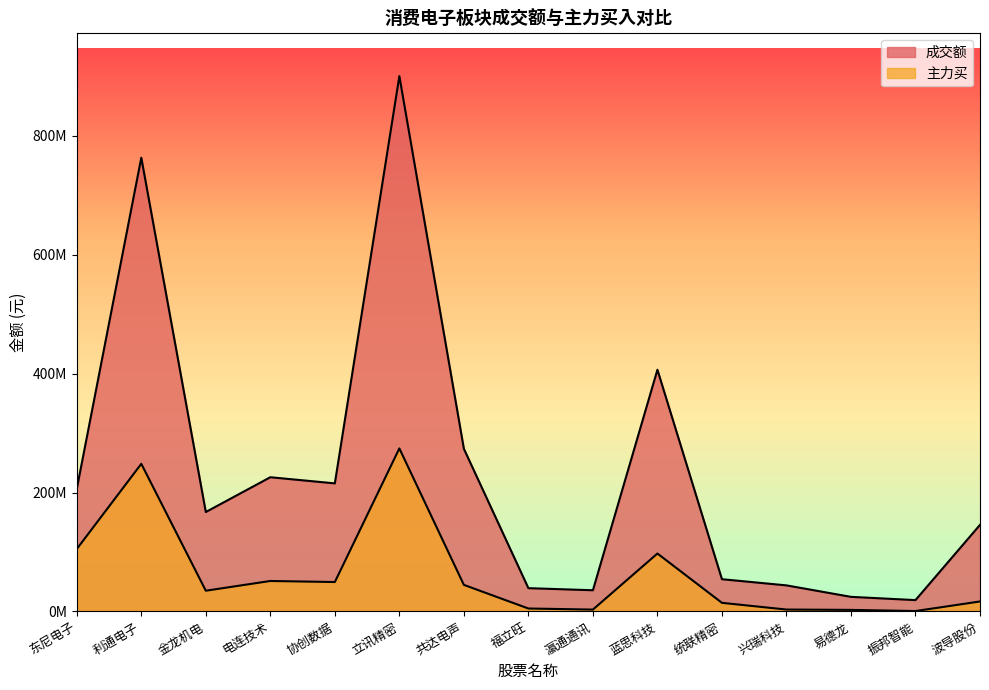

Is the value of 主力买 at 协创数据 greater than the value of 成交额 at 金龙机电?

No